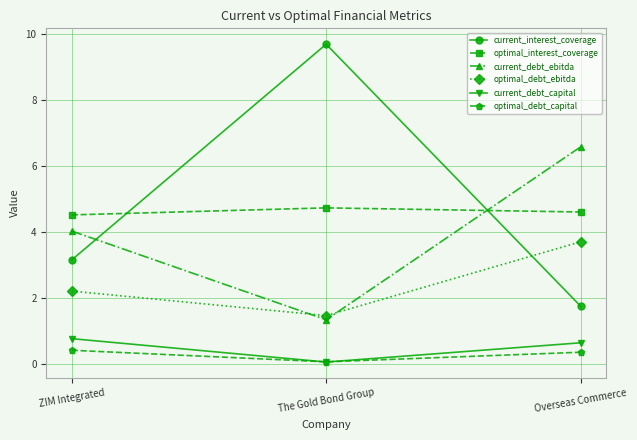

Is the value of optimal_interest_coverage at The Gold Bond Group greater than the value of optimal_debt_capital at ZIM Integrated?

Yes